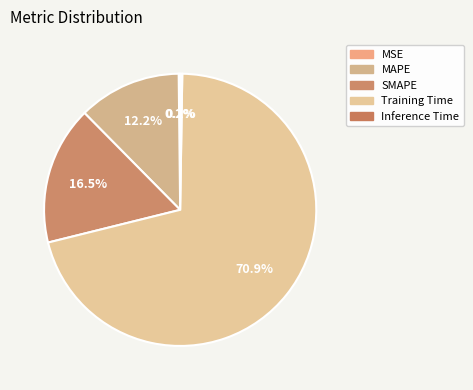

Which category has the biggest portion of the pie?

Training Time